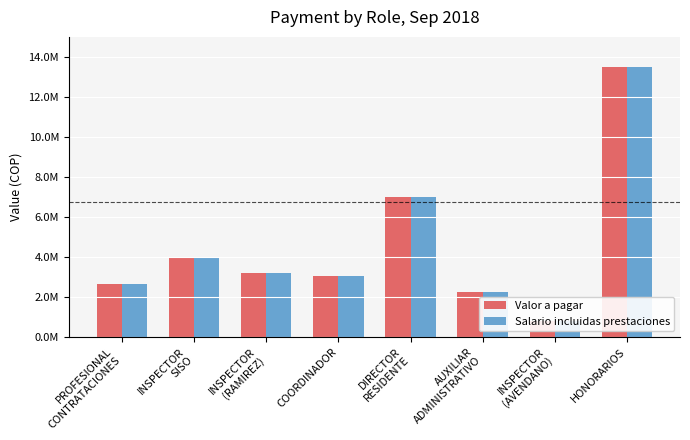

What is the label of the 4th bar from the right?

DIRECTOR
RESIDENTE